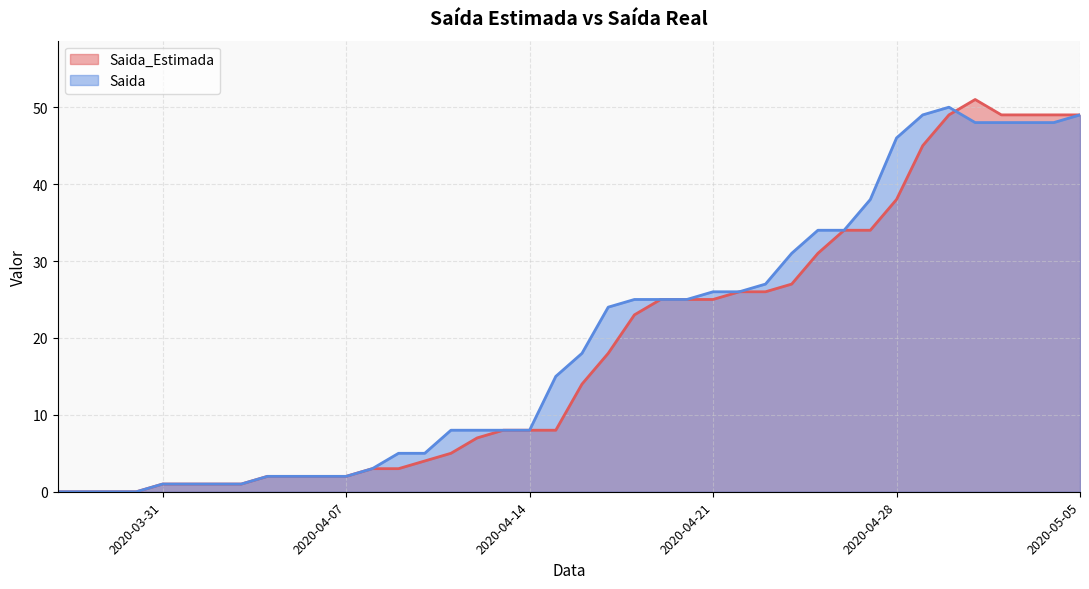

What is the total value across all series at 2020-04-21?

51